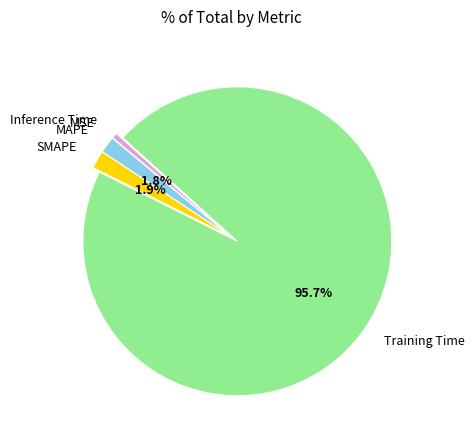

What is the largest slice in the pie chart?

Training Time